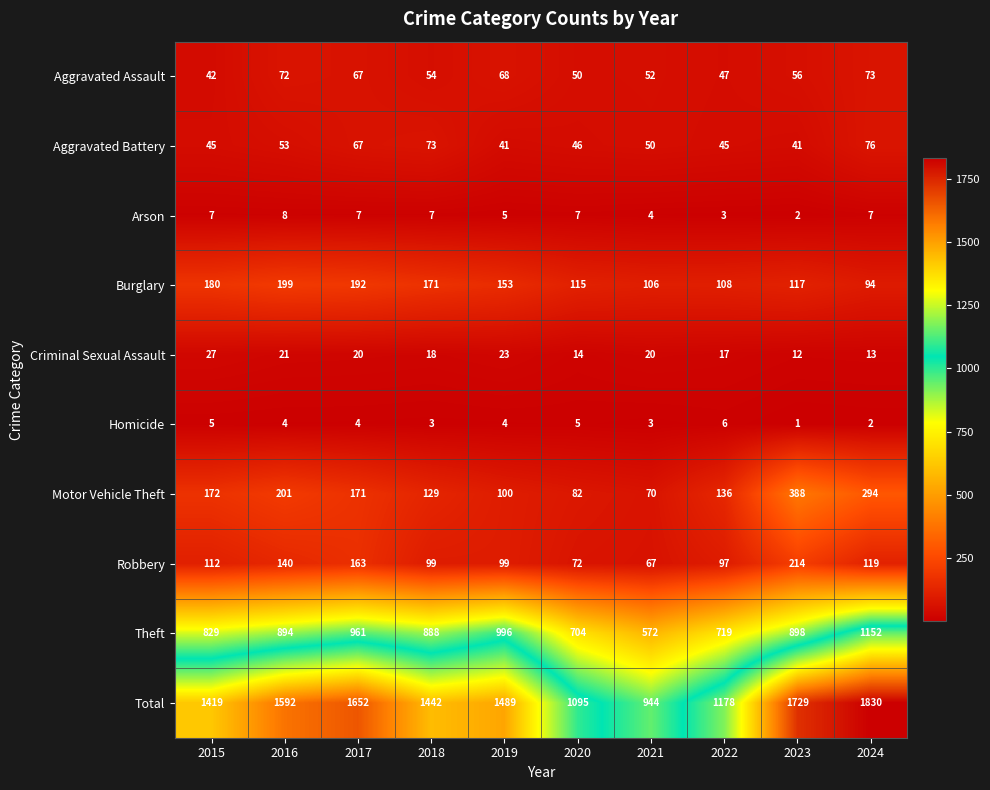

What is the spread (max minus min) of values at 2018?

1439